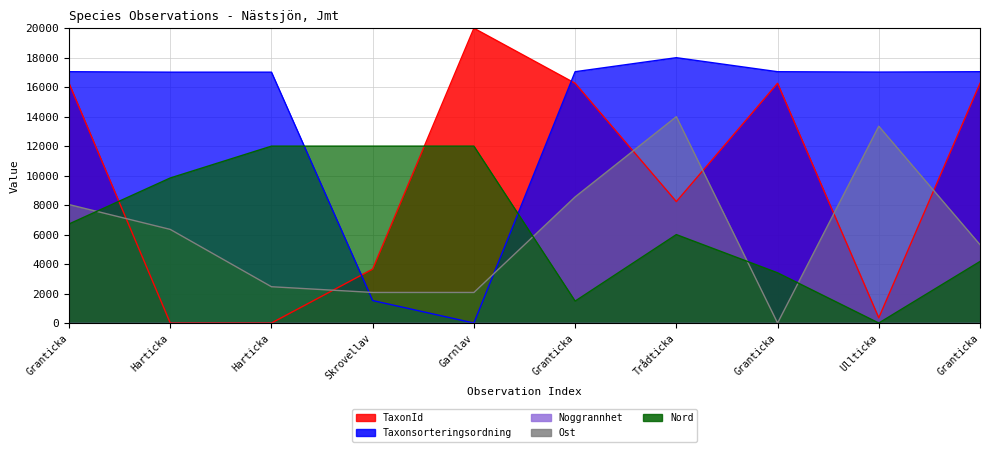

Which category has the highest value across all series?

Garnlav